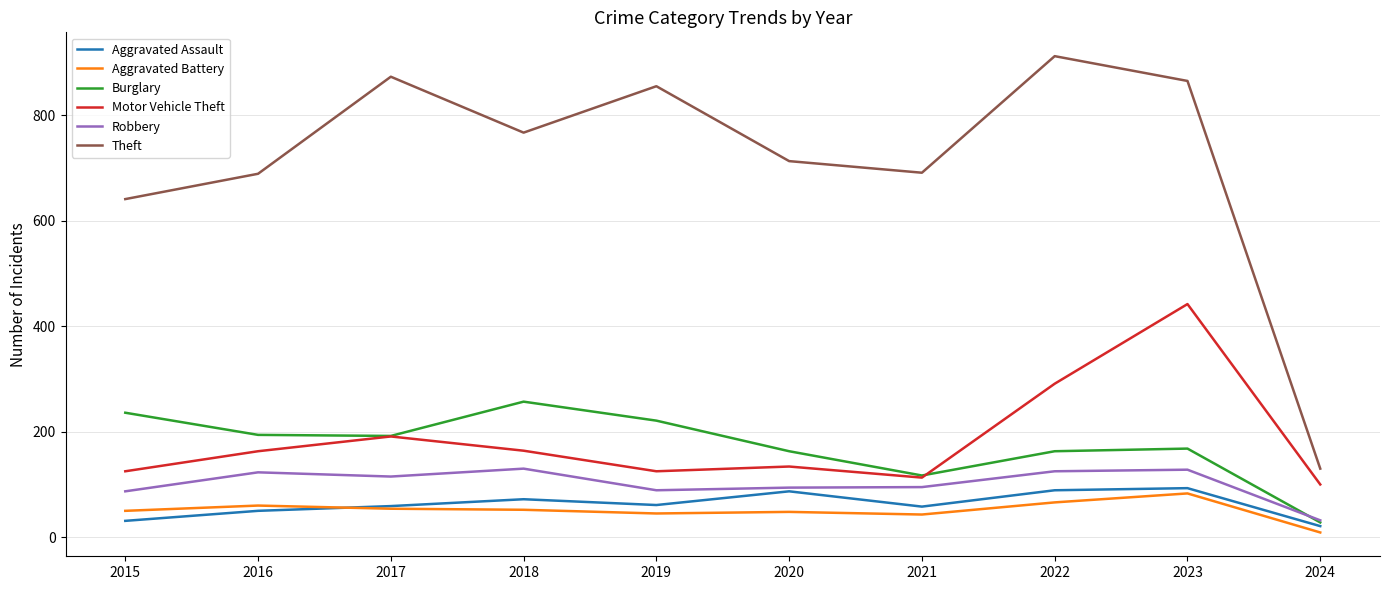

What is the average value of the Aggravated Assault series?

62